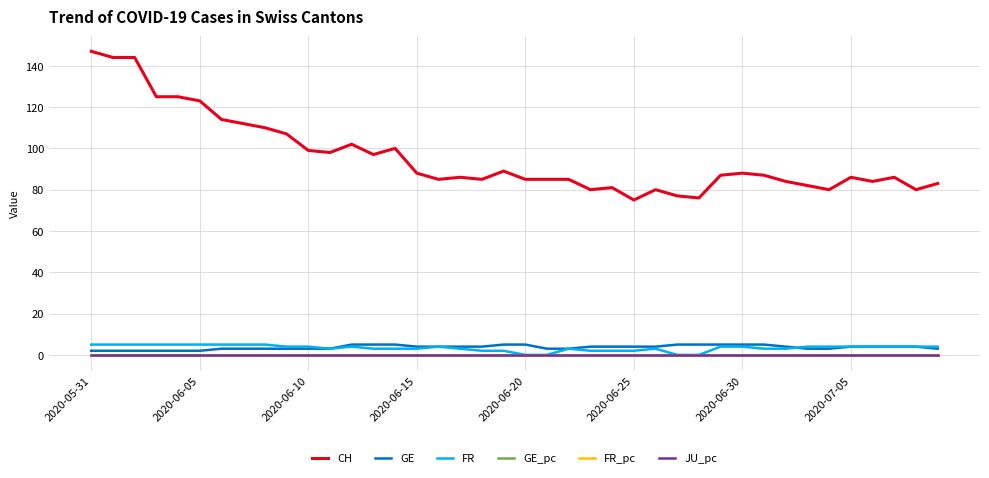

True or false: JU_pc and CH intersect in this chart.

False